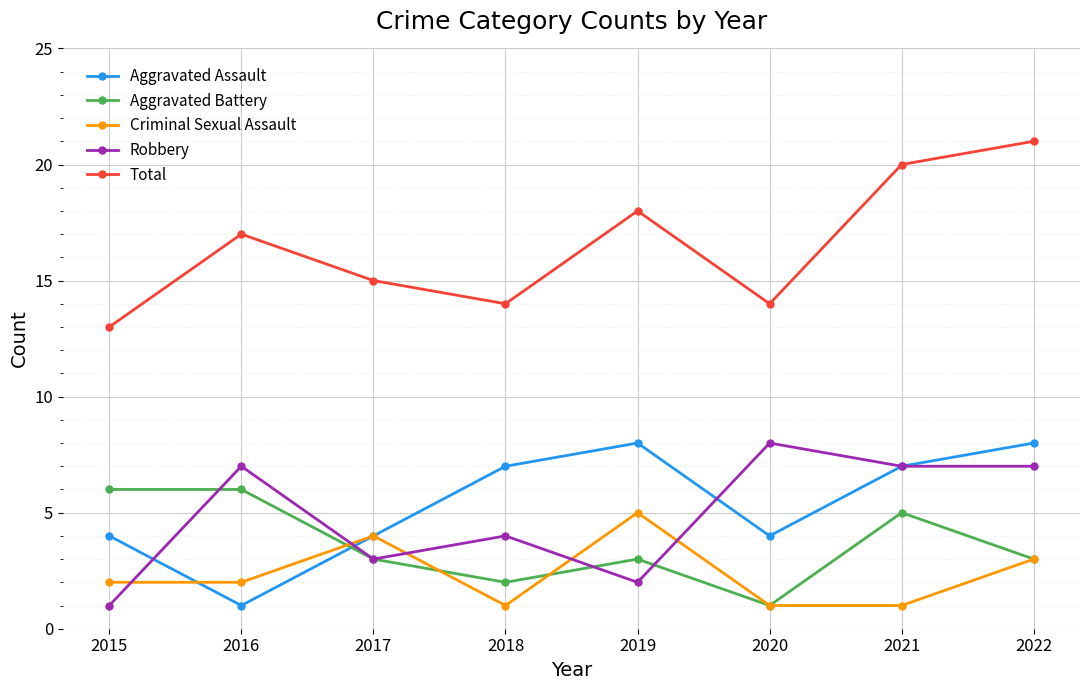

How many lines are shown in the chart?

5